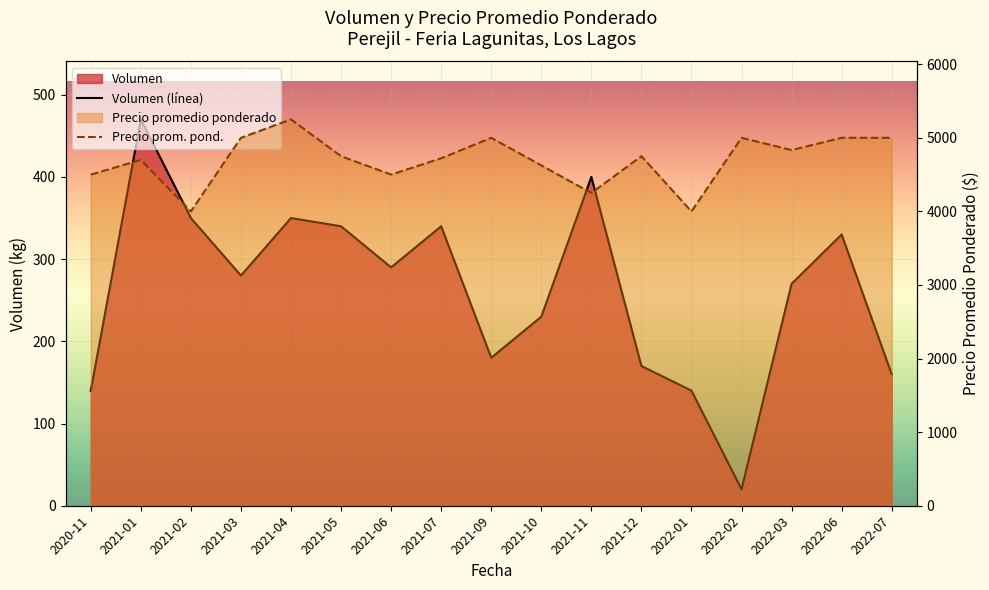

Which series has the largest total across all categories?

Precio prom. pond.